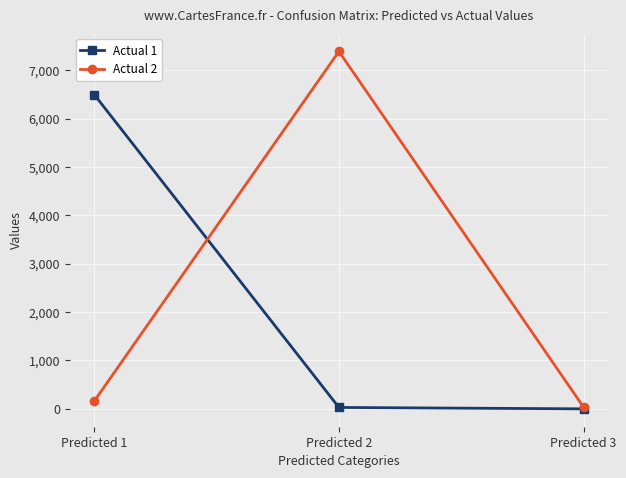

Is it true that Actual 1 equals 6496 at Predicted 1?

True